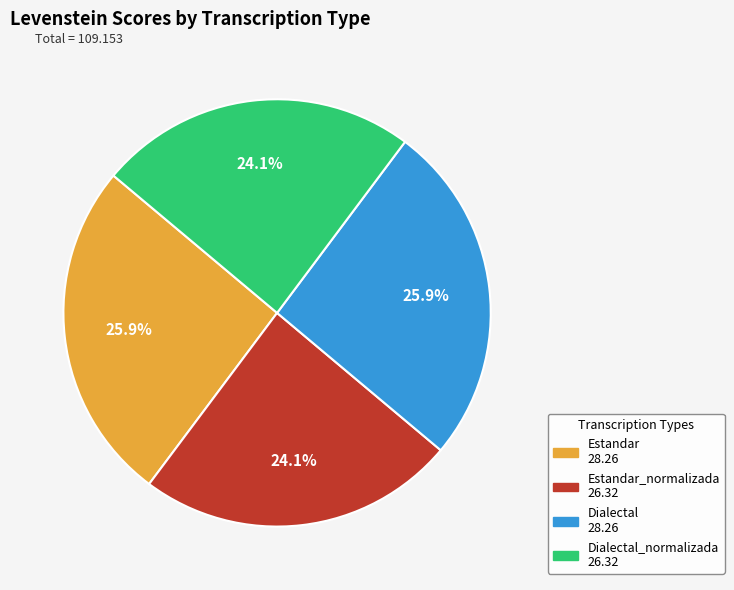

To the nearest percent, what is the average slice percentage?

25%